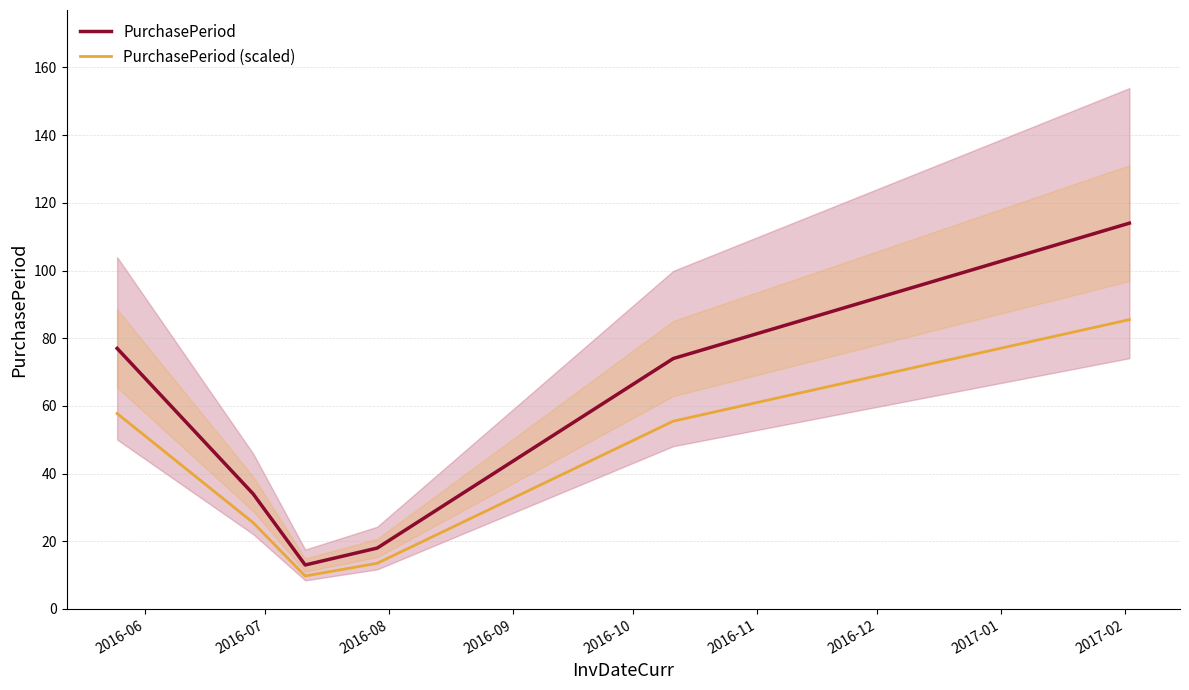

What is the sum of all PurchasePeriod (scaled) values?

247.5